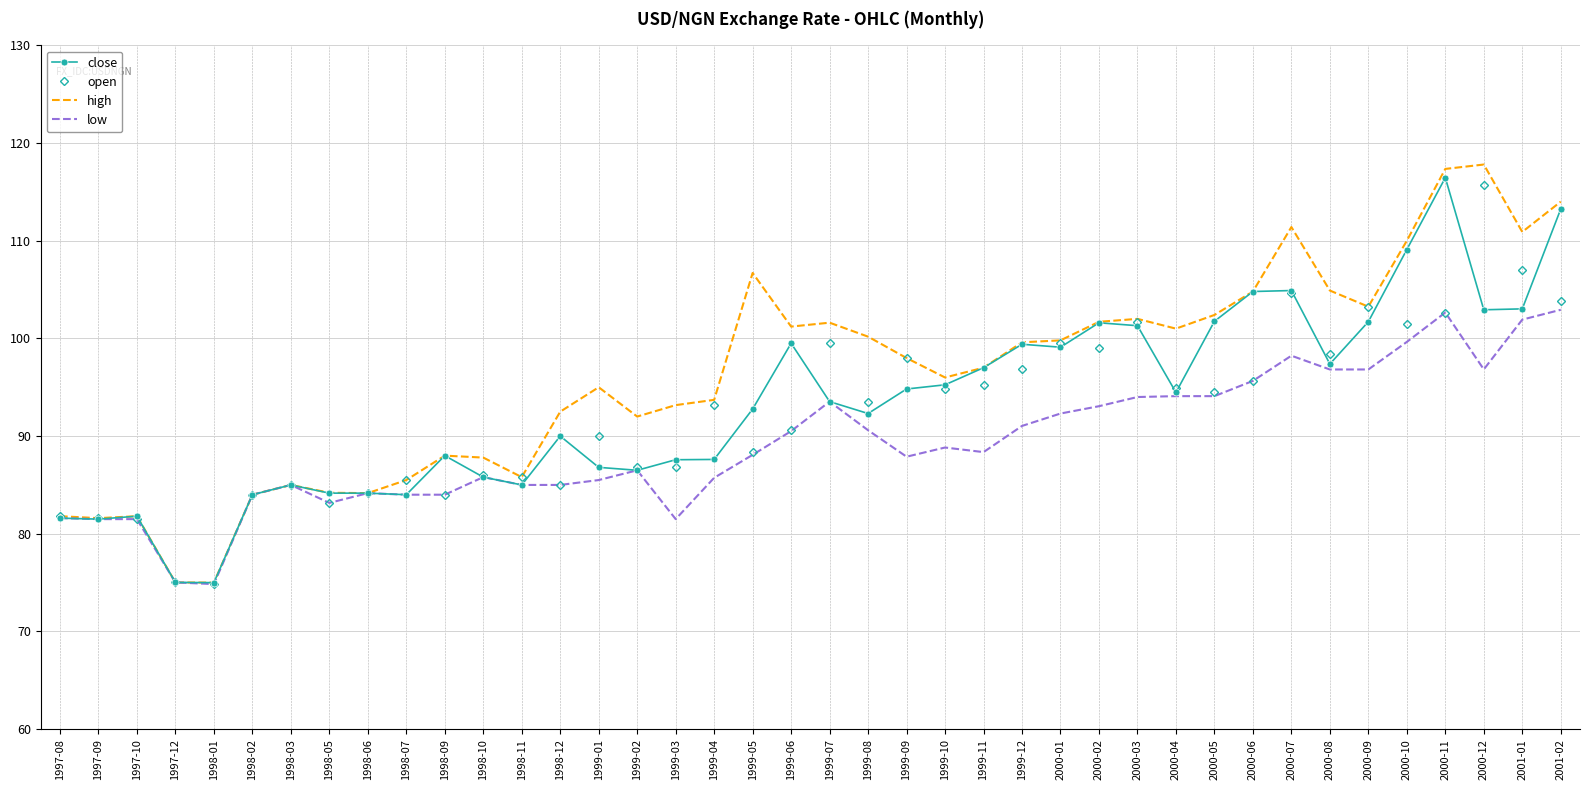

What is the minimum value for high?

75.0